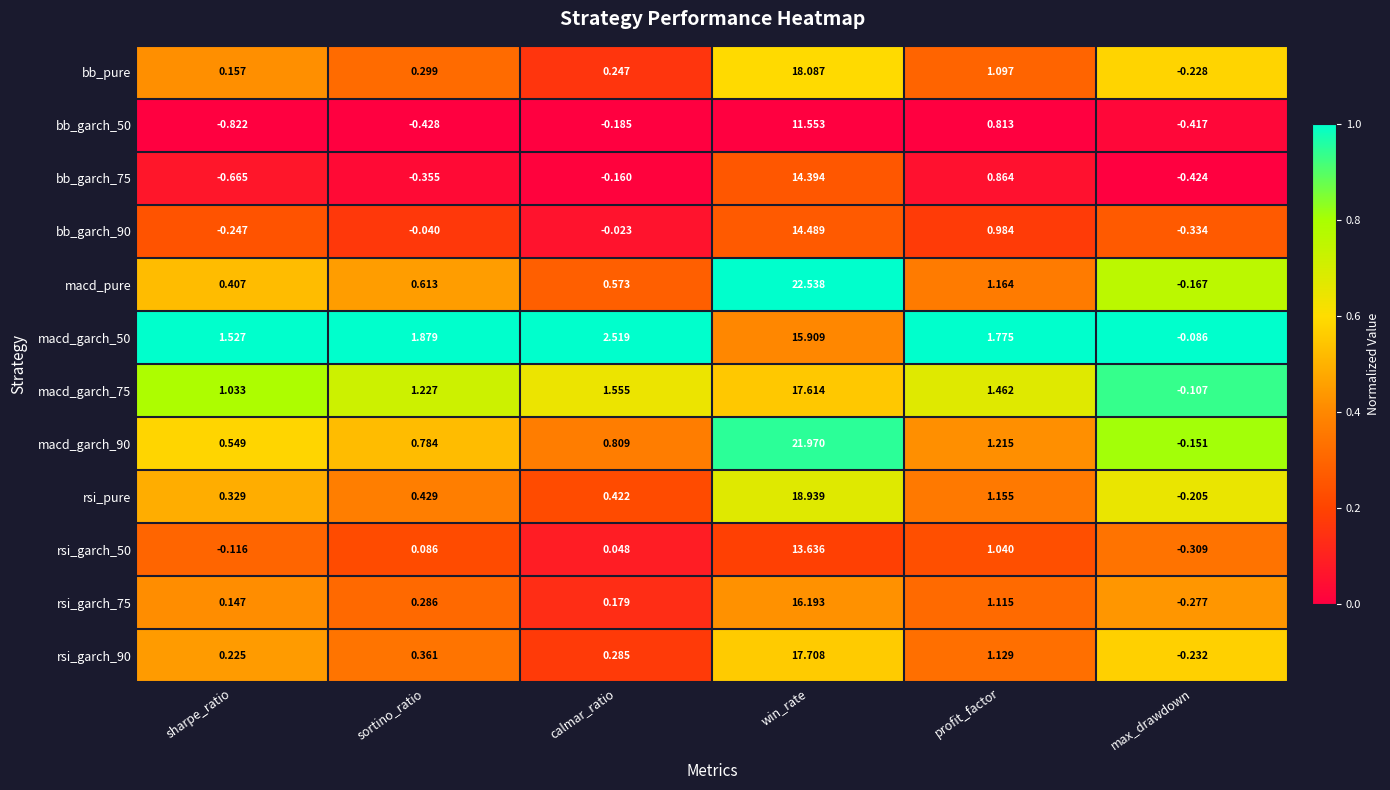

List the series in order of their peak value, highest first.

macd_pure, macd_garch_90, rsi_pure, bb_pure, rsi_garch_90, macd_garch_75, rsi_garch_75, macd_garch_50, bb_garch_90, bb_garch_75, rsi_garch_50, bb_garch_50